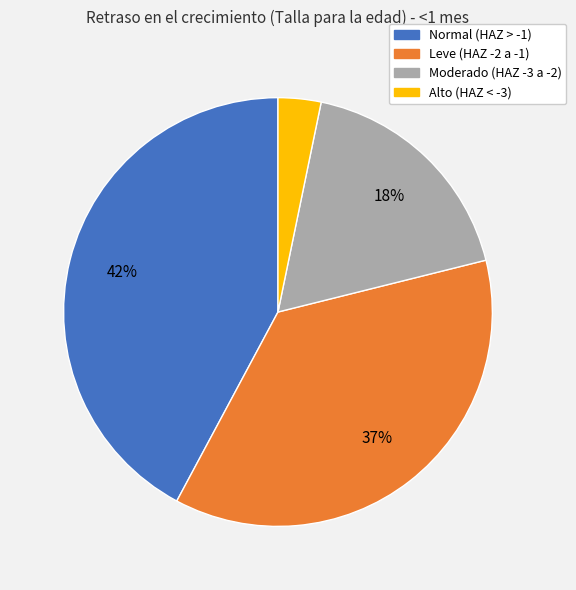

To the nearest percent, what is the difference between the largest and smallest slice percentages?

39%